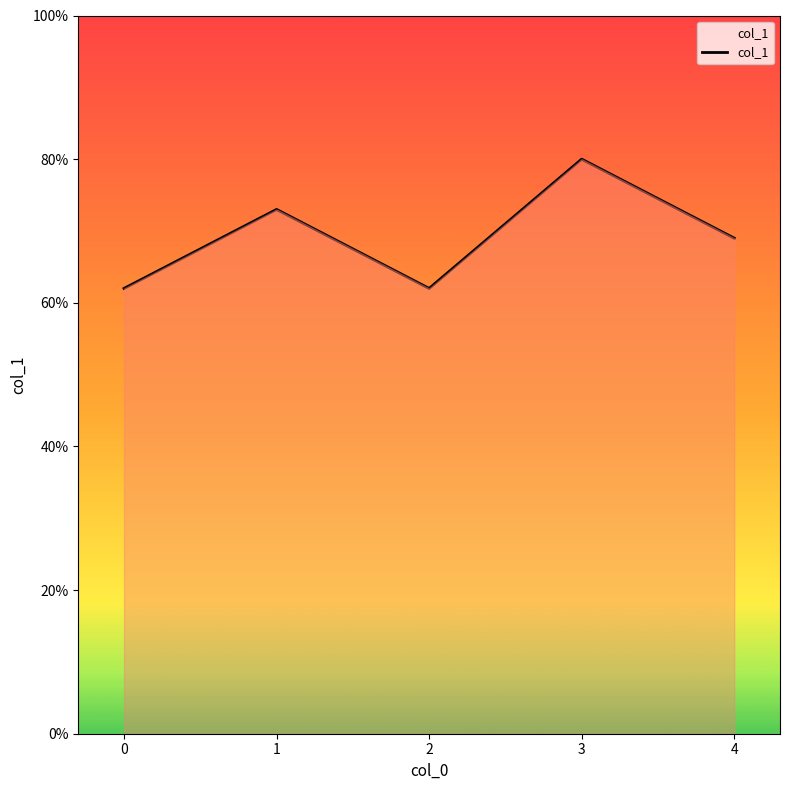

Does the chart display data point markers on the line(s)?

No